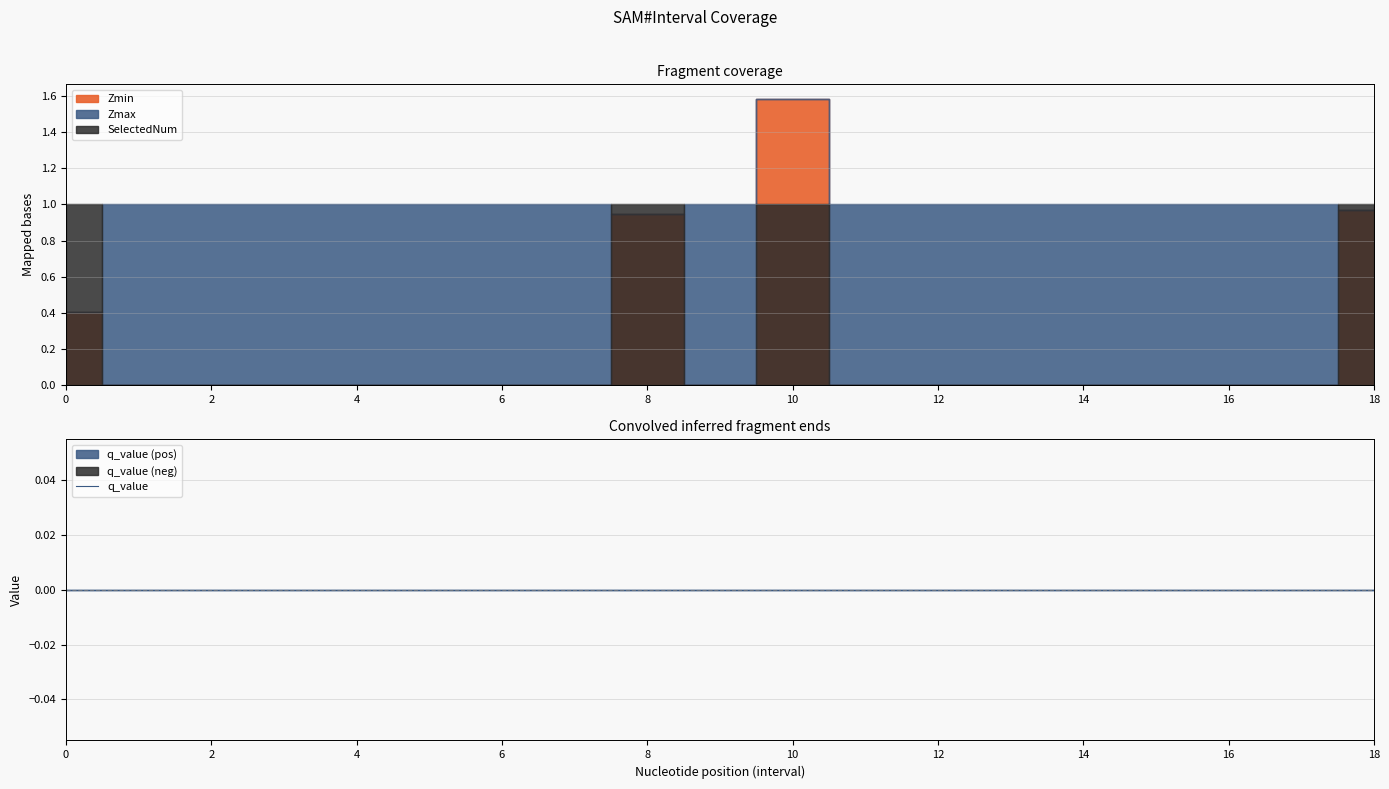

Between 7.0 and 6.0, which is larger?

7.0